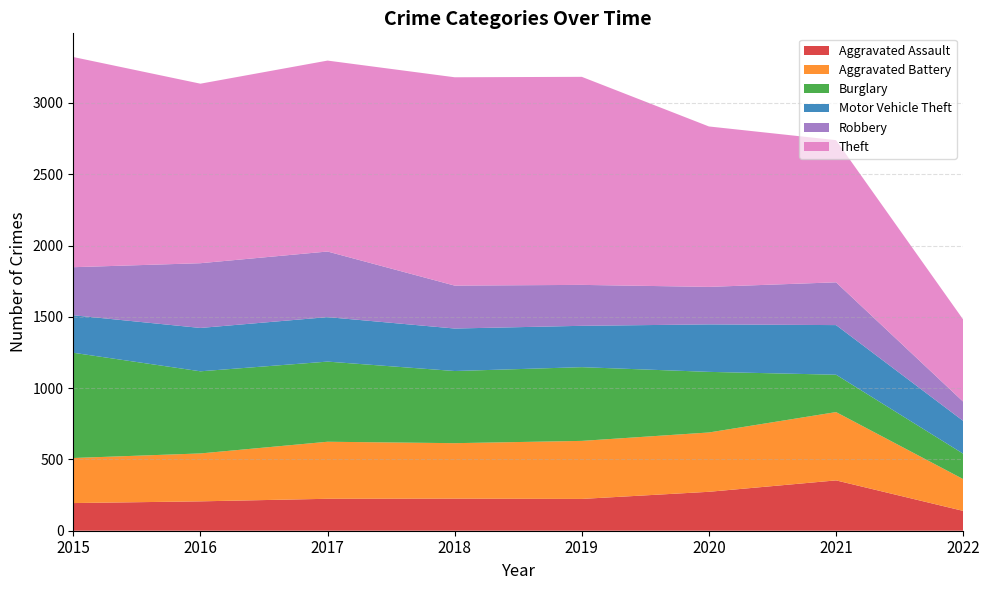

Reading left to right, transcribe all the data shown in this chart.

Aggravated Assault: 2015=194	2016=206	2017=224	2018=225	2019=223	2020=273	2021=353	2022=139
Aggravated Battery: 2015=316	2016=336	2017=400	2018=389	2019=407	2020=416	2021=479	2022=223
Burglary: 2015=738	2016=576	2017=562	2018=506	2019=517	2020=425	2021=262	2022=178
Motor Vehicle Theft: 2015=263	2016=304	2017=312	2018=298	2019=290	2020=333	2021=348	2022=230
Robbery: 2015=337	2016=454	2017=460	2018=301	2019=287	2020=263	2021=300	2022=135
Theft: 2015=1474	2016=1259	2017=1339	2018=1461	2019=1459	2020=1125	2021=997	2022=576